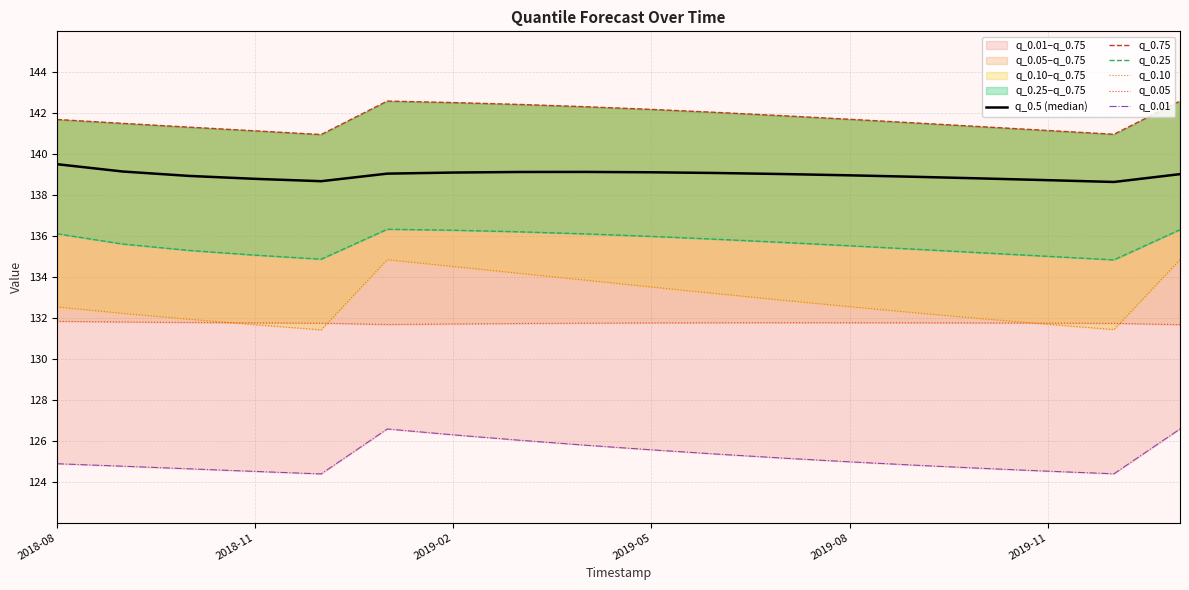

The q_0.05 series shows 50.9 at 2019-02. True or false?

False